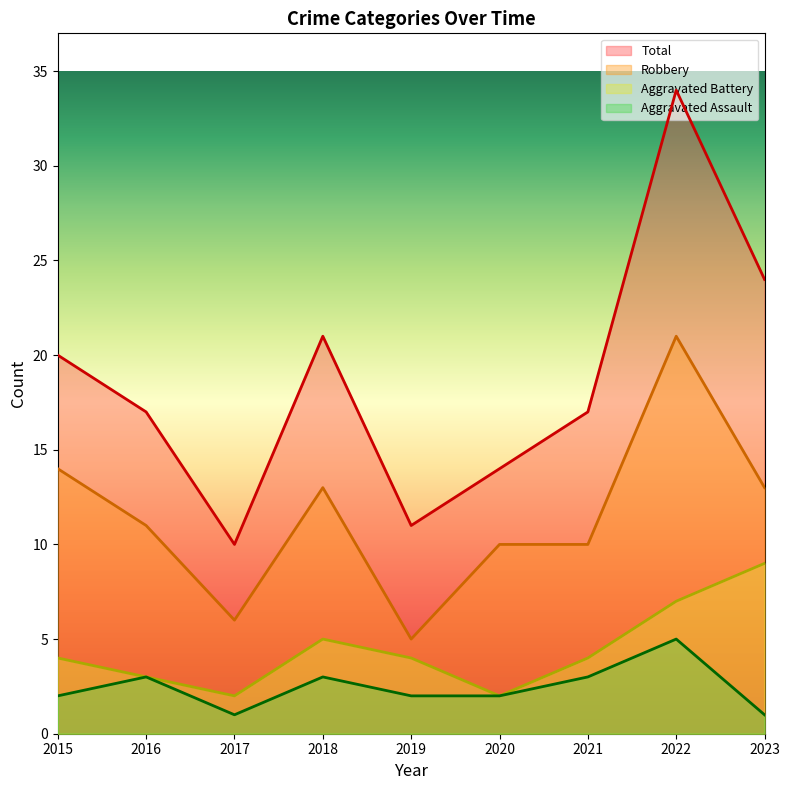

What is the lowest value of the Total series?

10